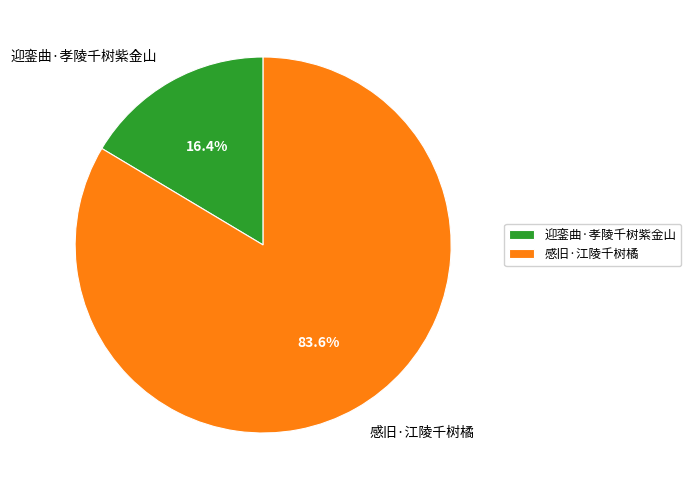

Rank the categories by value from highest to lowest.

感旧·江陵千树橘, 迎銮曲·孝陵千树紫金山